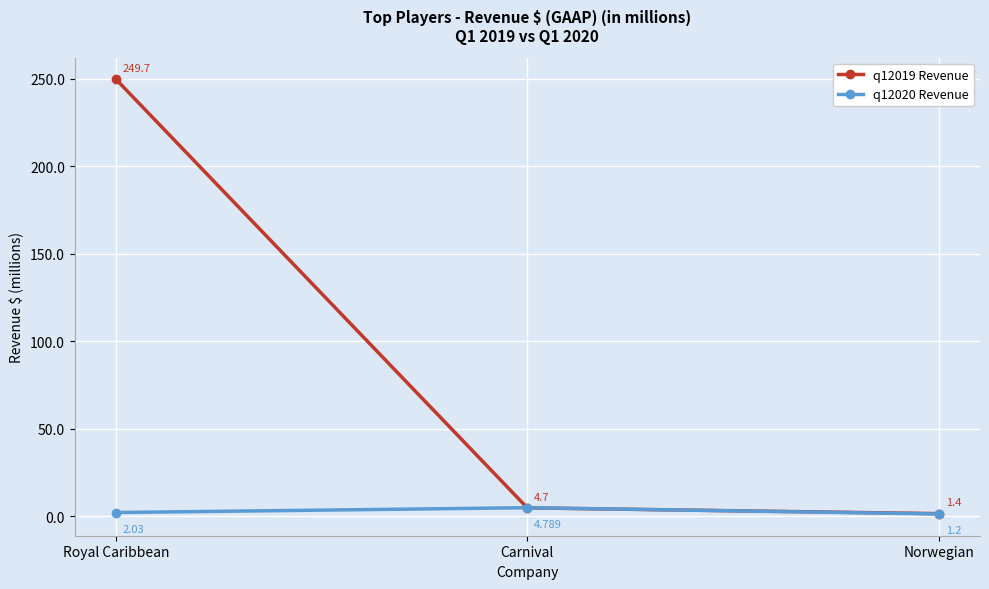

At which category is the sum across all series the highest?

Royal Caribbean